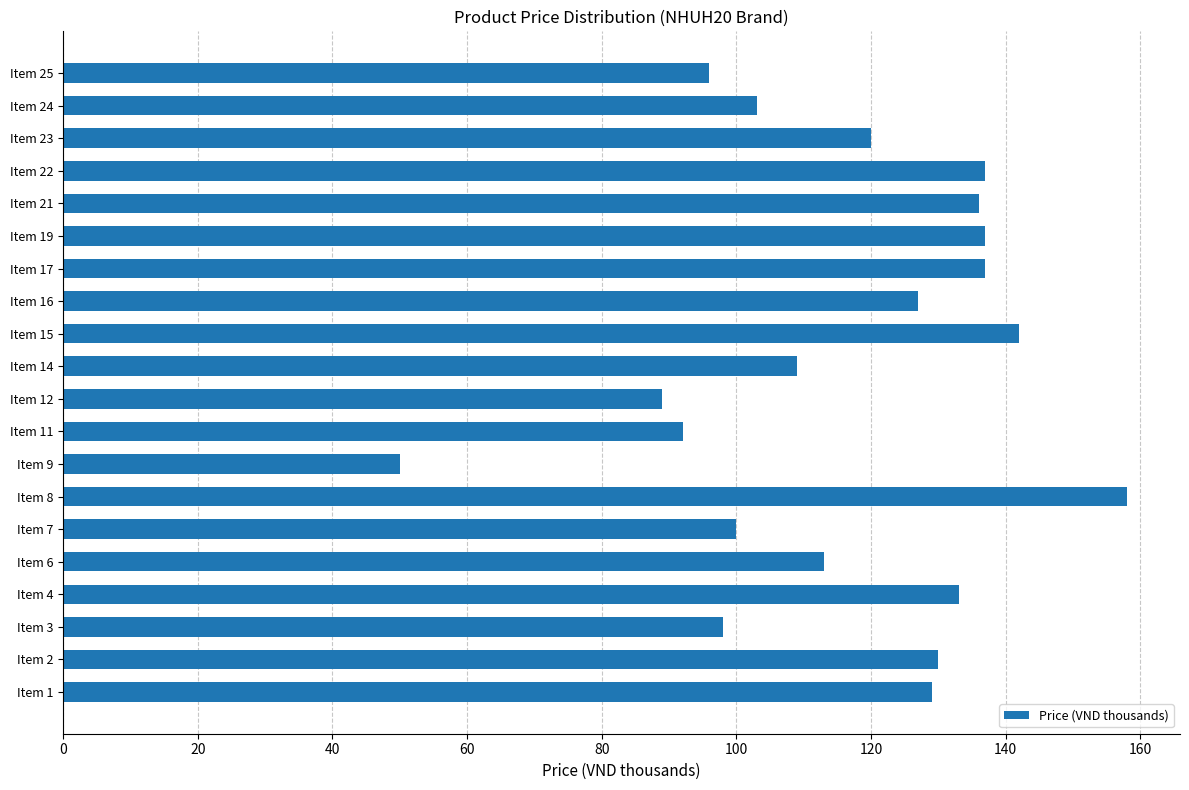

Approximately how many times larger is the value at Item 21 compared to Item 17?

1.0